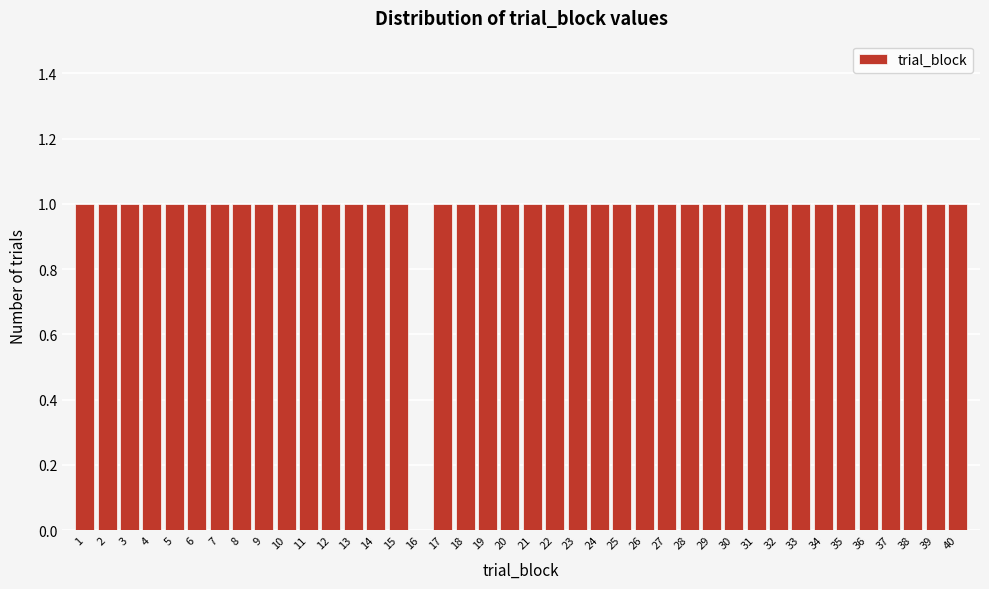

What is the height of the bar covering 22.5 to 23.5 on the x-axis? The values are not printed on the chart, so give them approximately, as read against the axis.

1